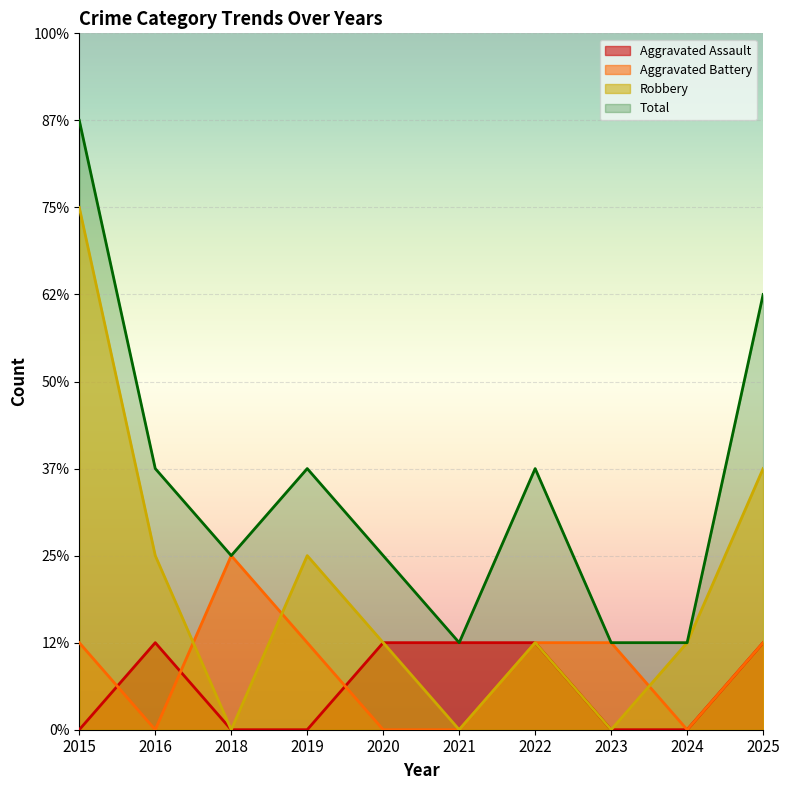

At which category is the sum across all series the highest?

2015